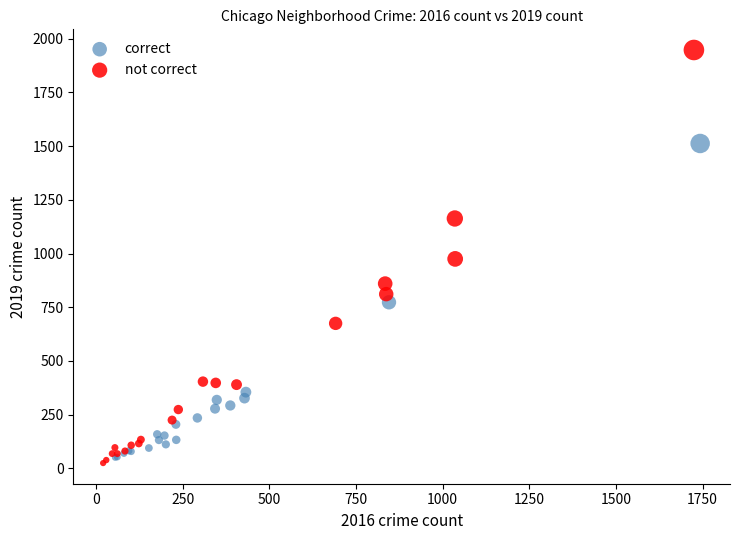

What are all the series names shown in the legend?

correct, not correct